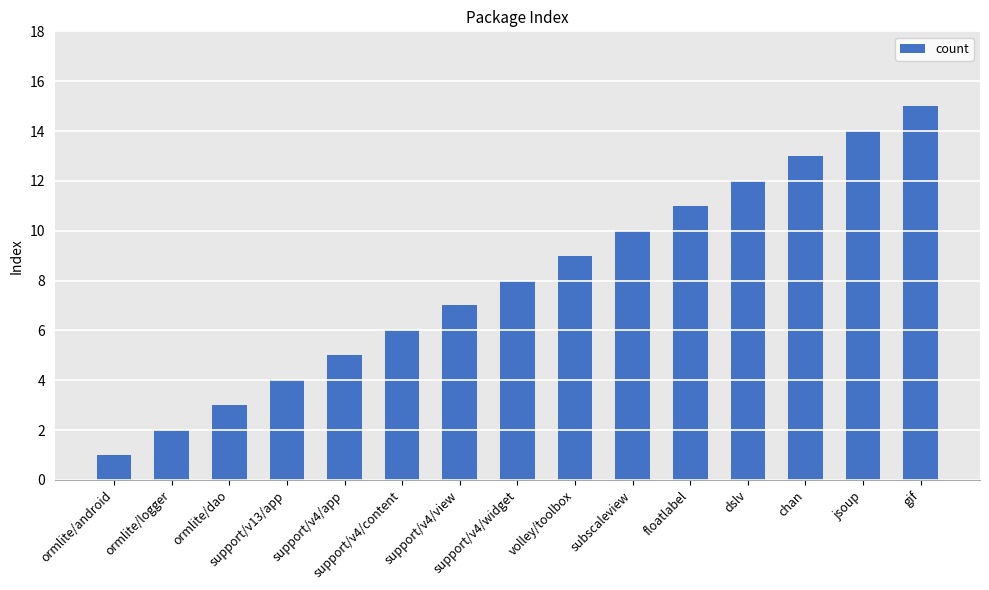

Does the chart contain any negative values?

No